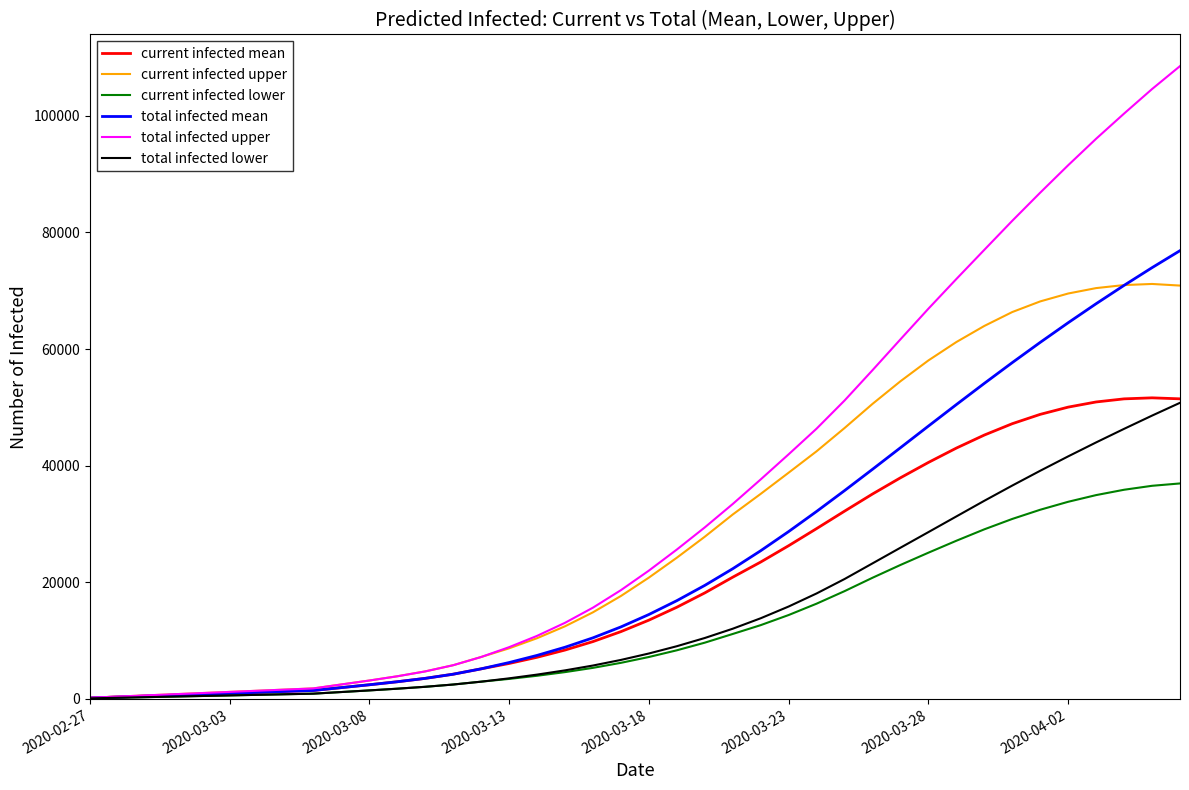

What is the sum of all current infected lower values?

504532